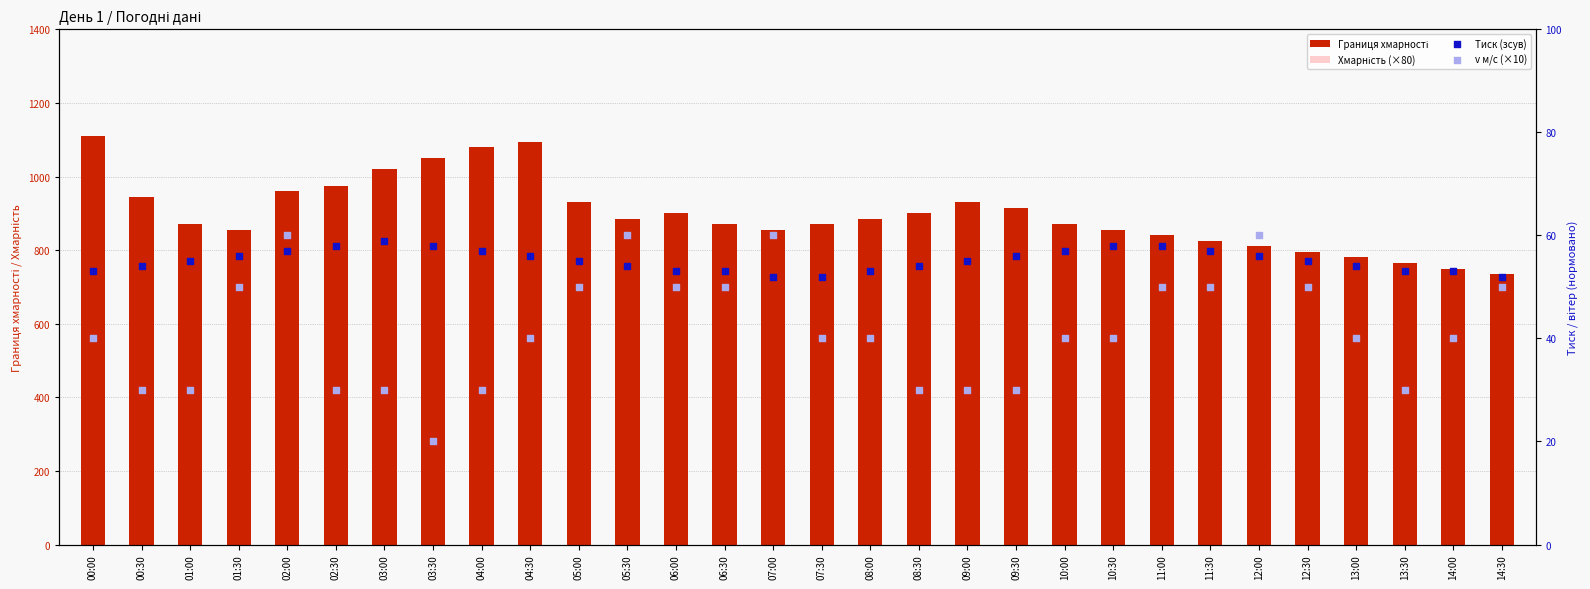

Which series reaches the minimum Y coordinate?

v м/с (×10)